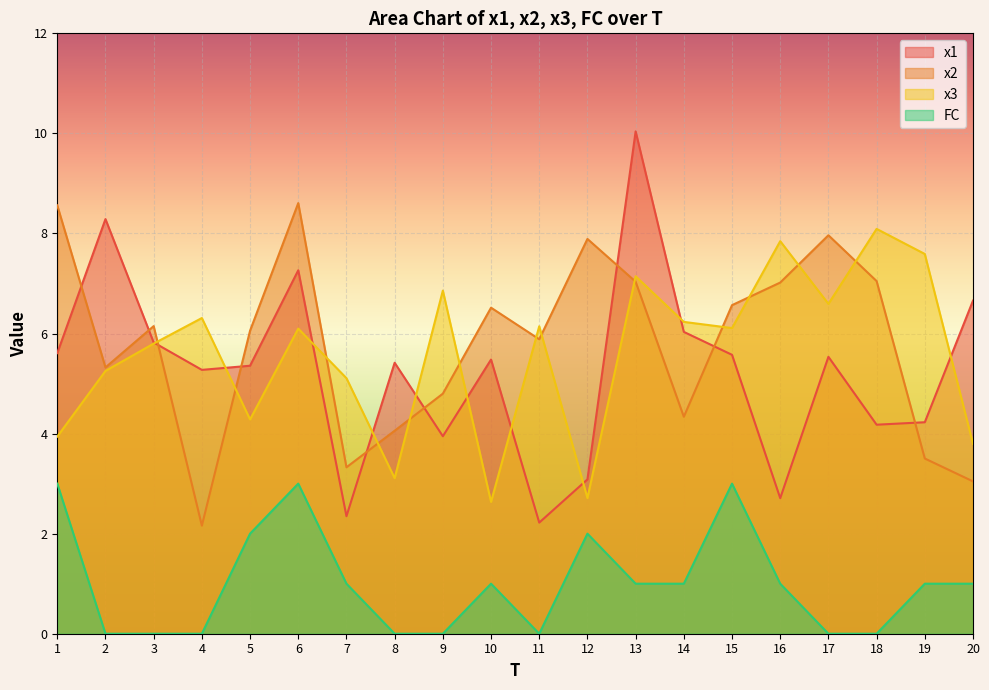

Rank the series at 9 from highest to lowest value.

x3, x2, x1, FC